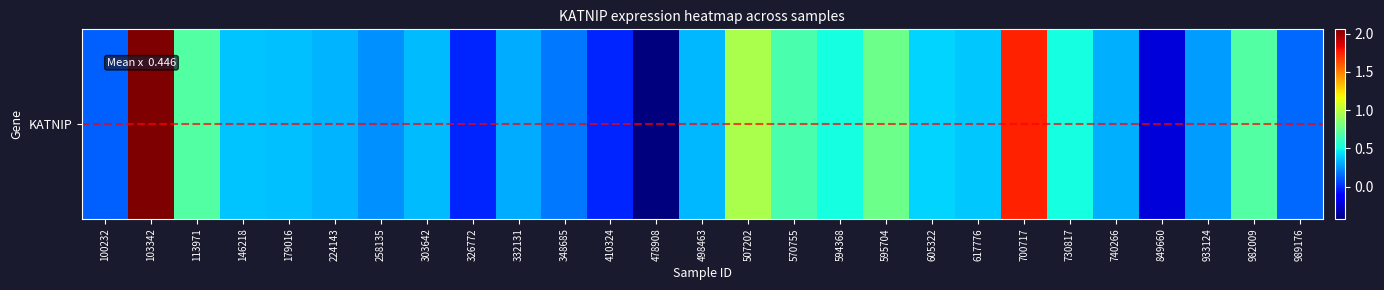

Read the value at 179016.

0.4